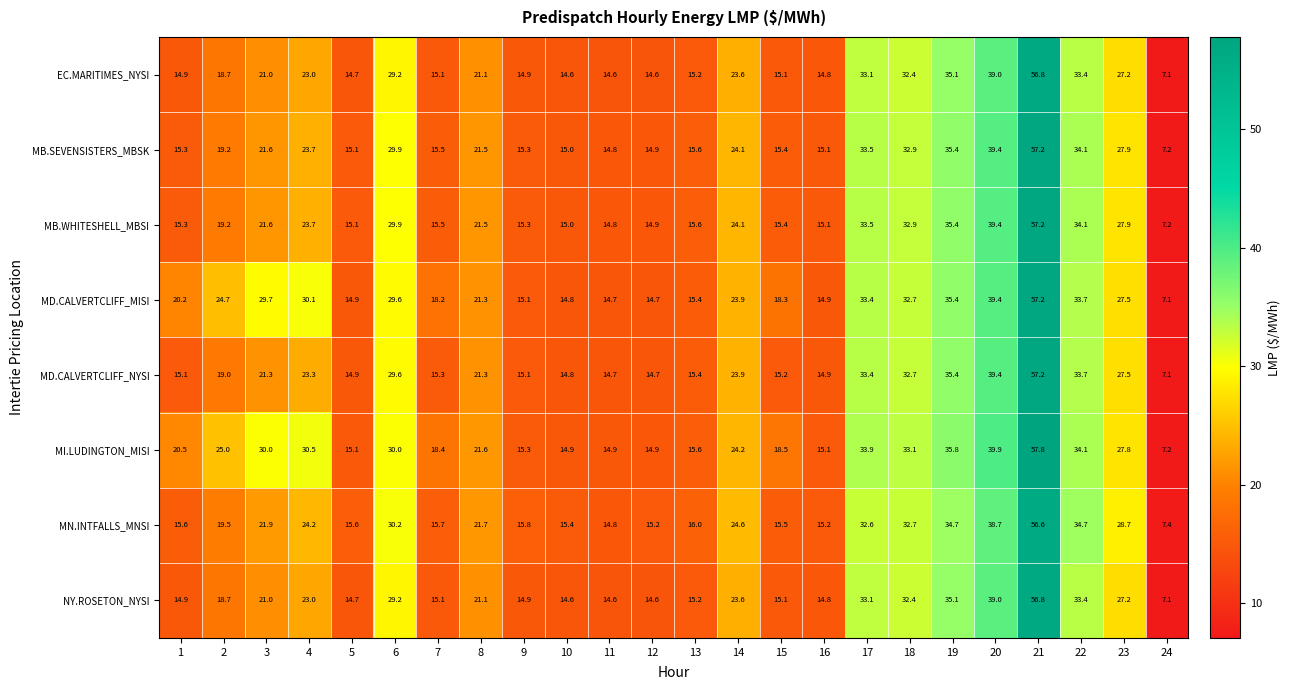

What is the approximate value of MD.CALVERTCLIFF_NYSI at 2?

19.0